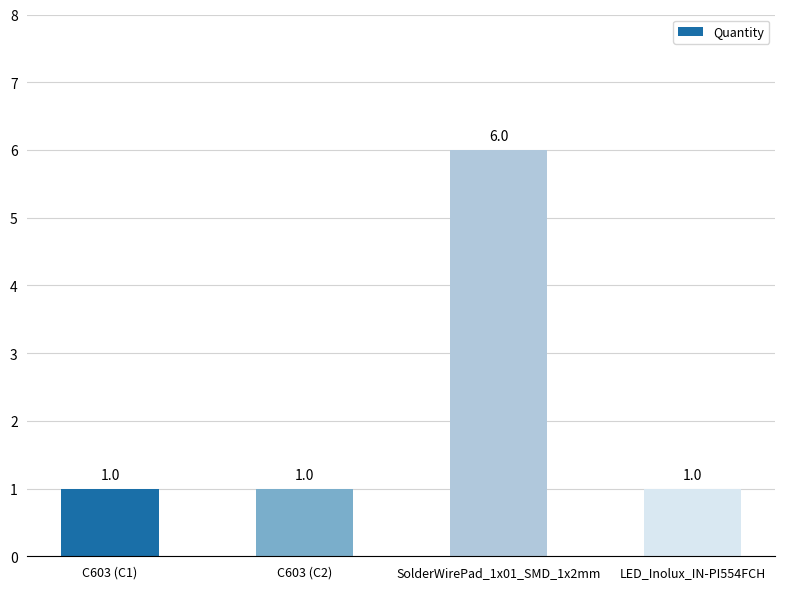

Reading left to right, transcribe all the data shown in this chart.

1	1	6	1